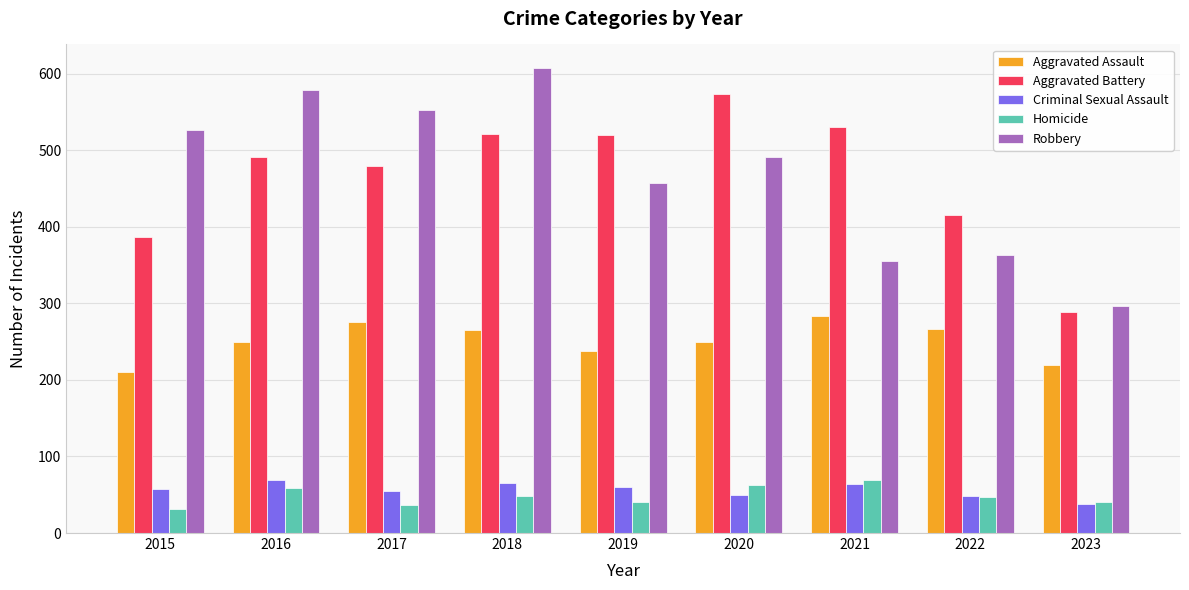

What is the maximum value for Aggravated Assault?

284